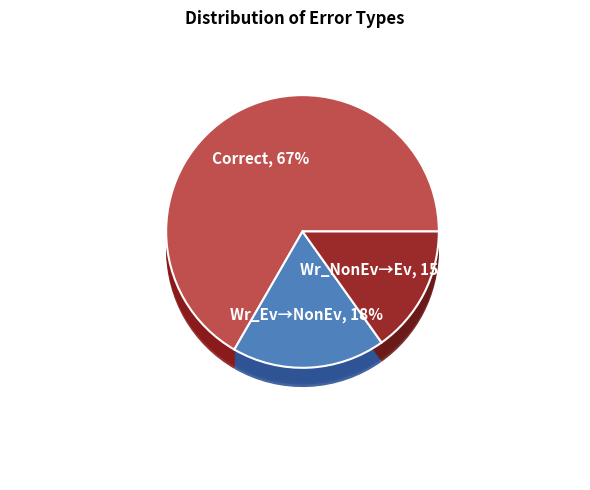

To the nearest percent, what portion does Correct represent?

67%